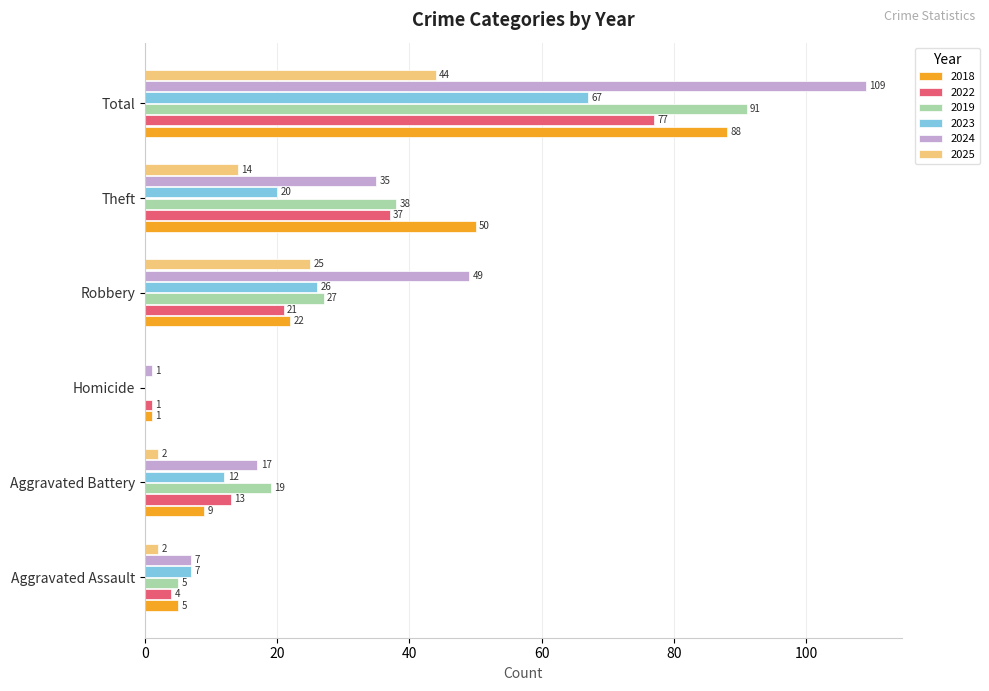

What value does the 2023 series have at Aggravated Battery?

12